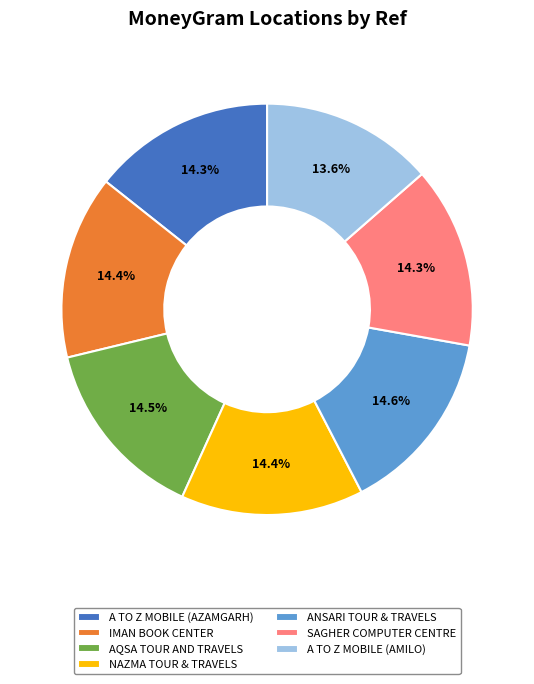

Count the number of slices in the pie.

7